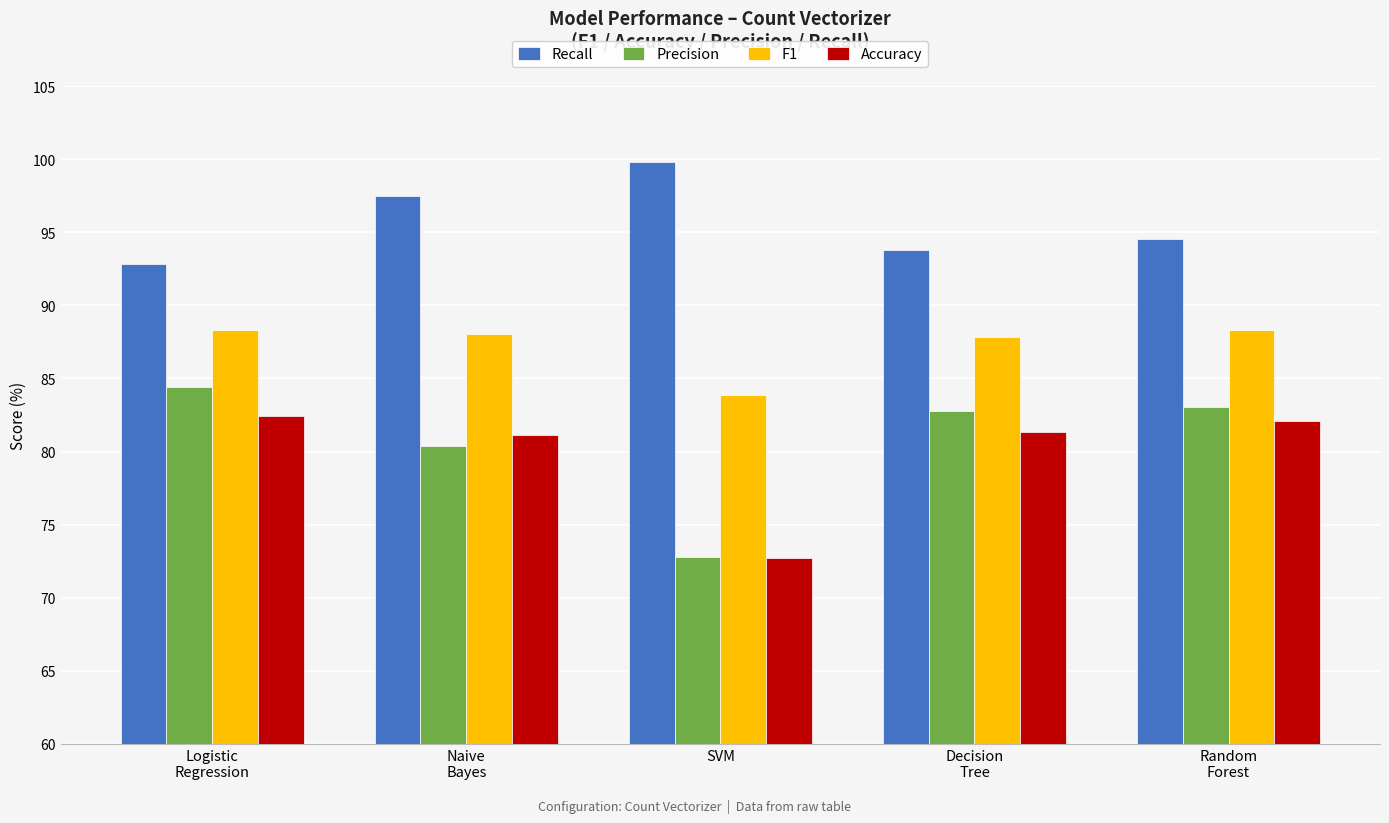

What are all the series names shown in the legend?

Recall, Precision, F1, Accuracy